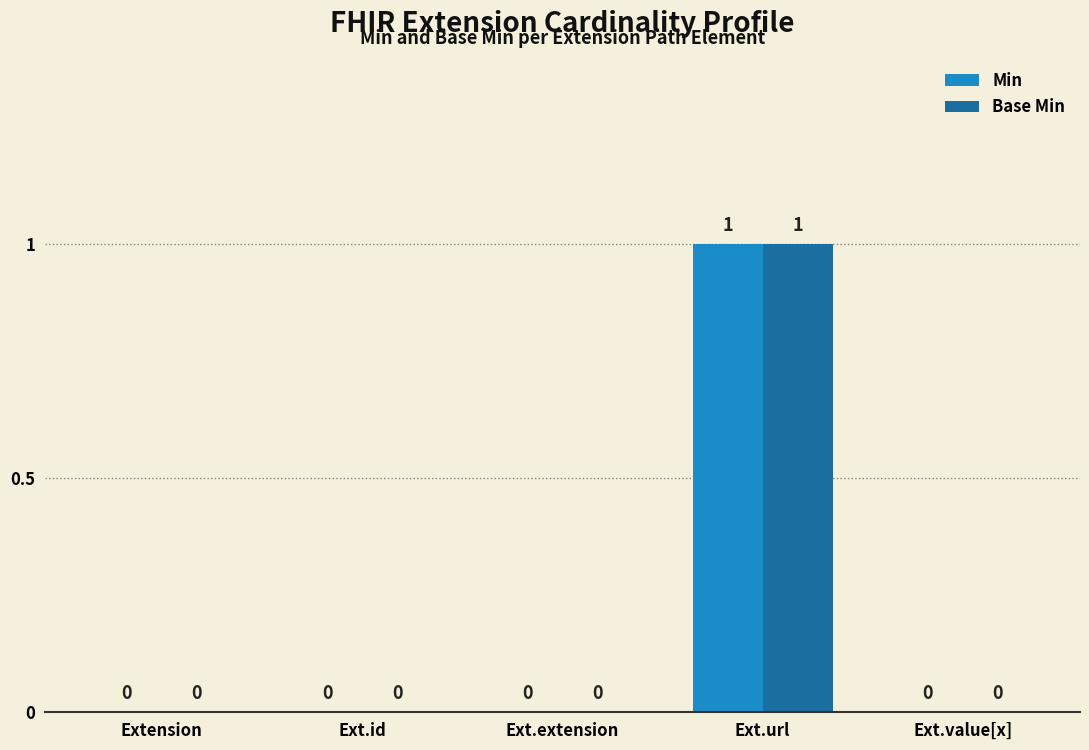

Is it true that Base Min equals 0 at Ext.value[x]?

True